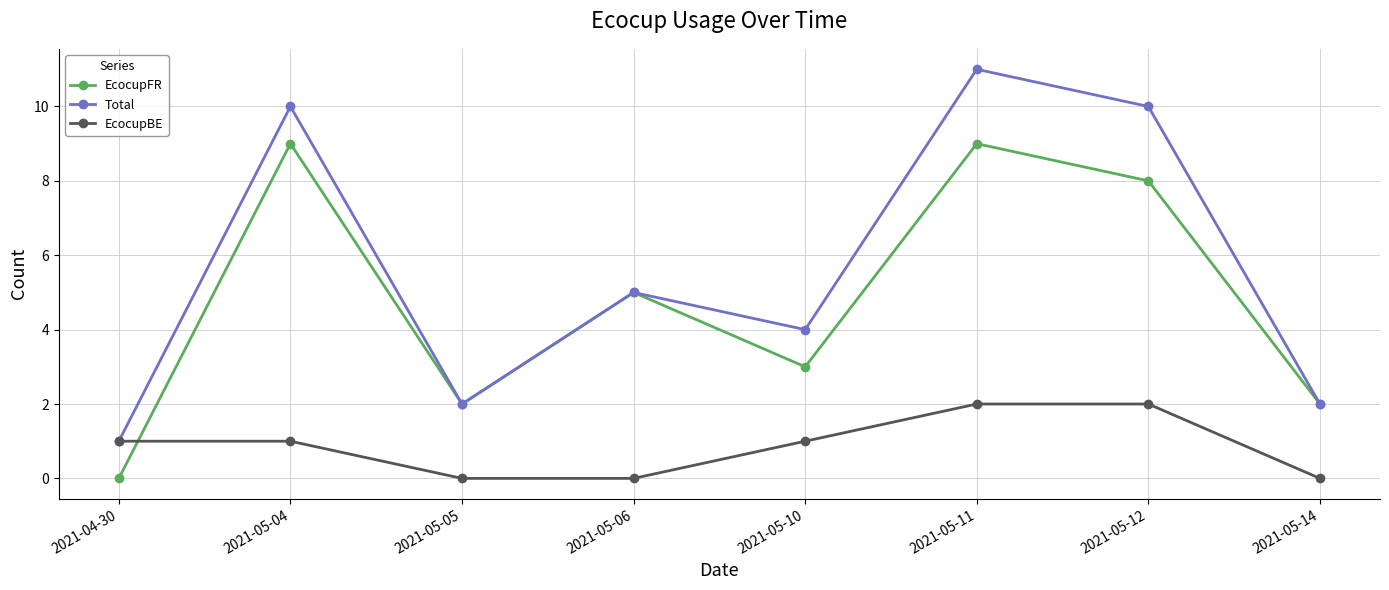

Reading left to right, extract all data points from this chart.

EcocupFR: 2021-04-30=0	2021-05-04=9	2021-05-05=2	2021-05-06=5	2021-05-10=3	2021-05-11=9	2021-05-12=8	2021-05-14=2
Total: 2021-04-30=1	2021-05-04=10	2021-05-05=2	2021-05-06=5	2021-05-10=4	2021-05-11=11	2021-05-12=10	2021-05-14=2
EcocupBE: 2021-04-30=1	2021-05-04=1	2021-05-05=0	2021-05-06=0	2021-05-10=1	2021-05-11=2	2021-05-12=2	2021-05-14=0